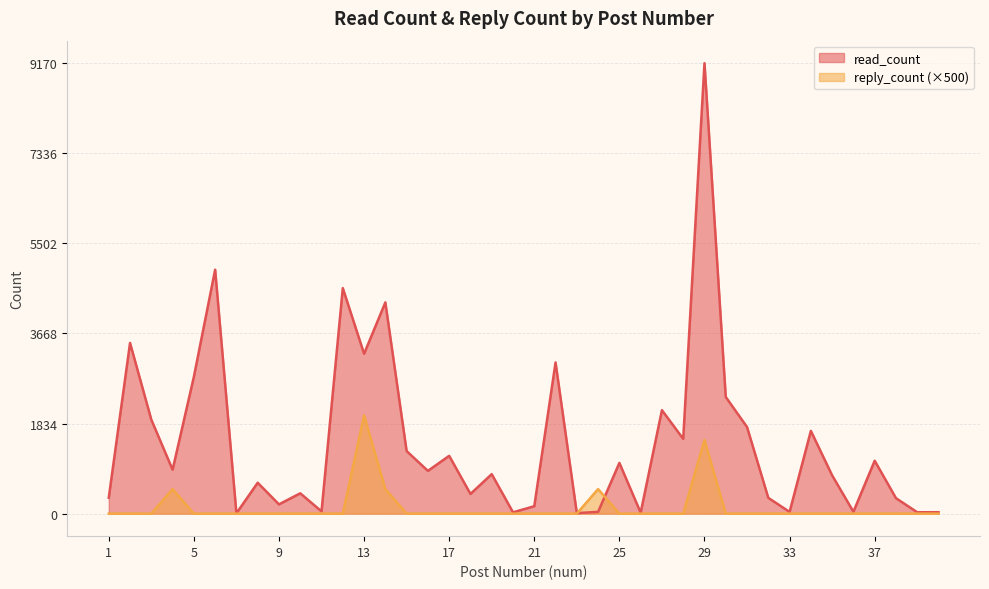

Is it true that reply_count equals 1196 at 17?

False